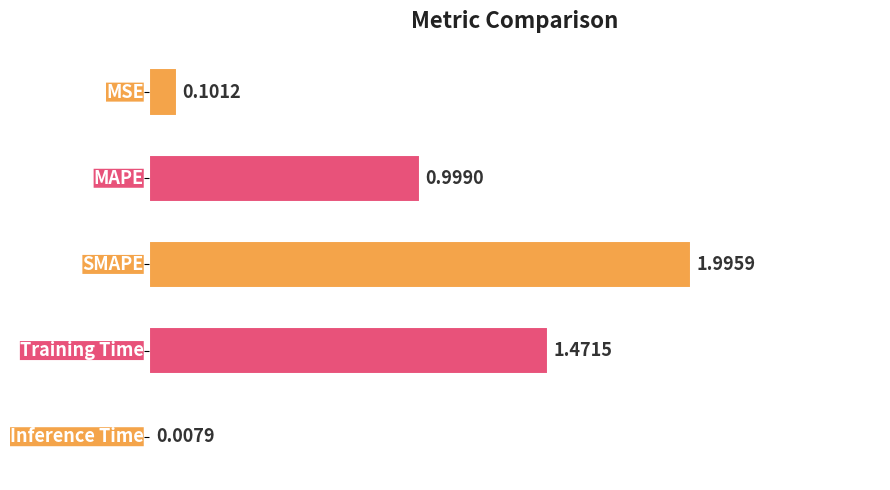

Are the bars horizontal?

Yes